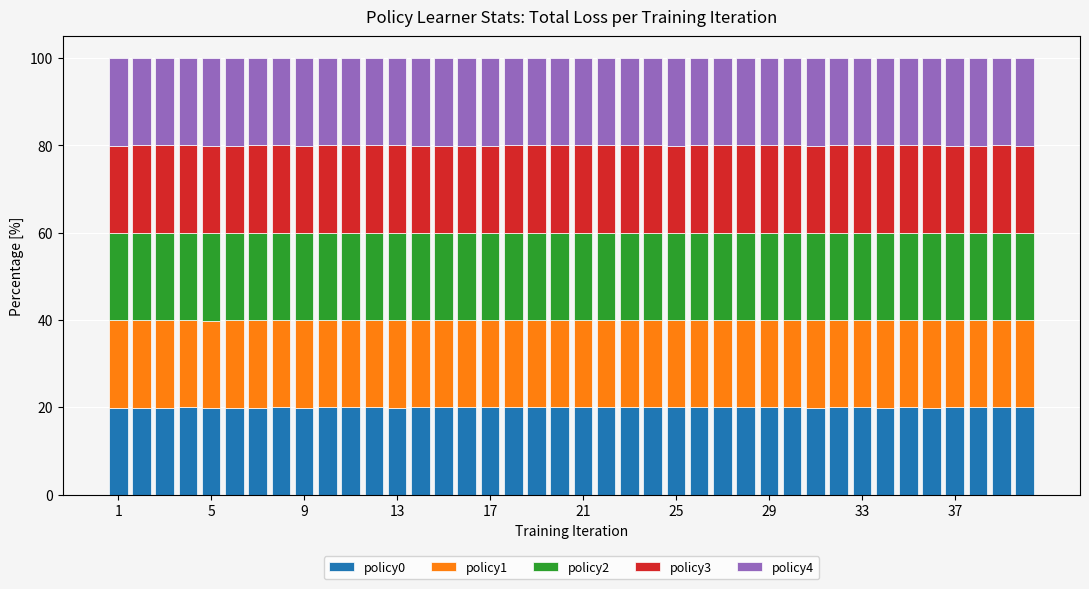

What are all the series names shown in the legend?

policy0, policy1, policy2, policy3, policy4